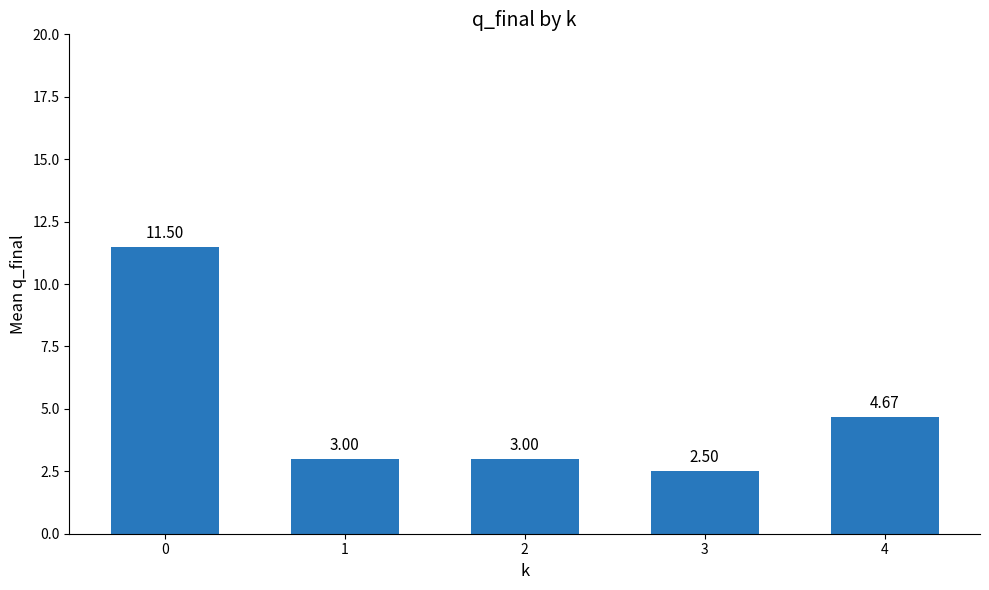

Approximately how many times larger is the value at 2 compared to 3?

1.2